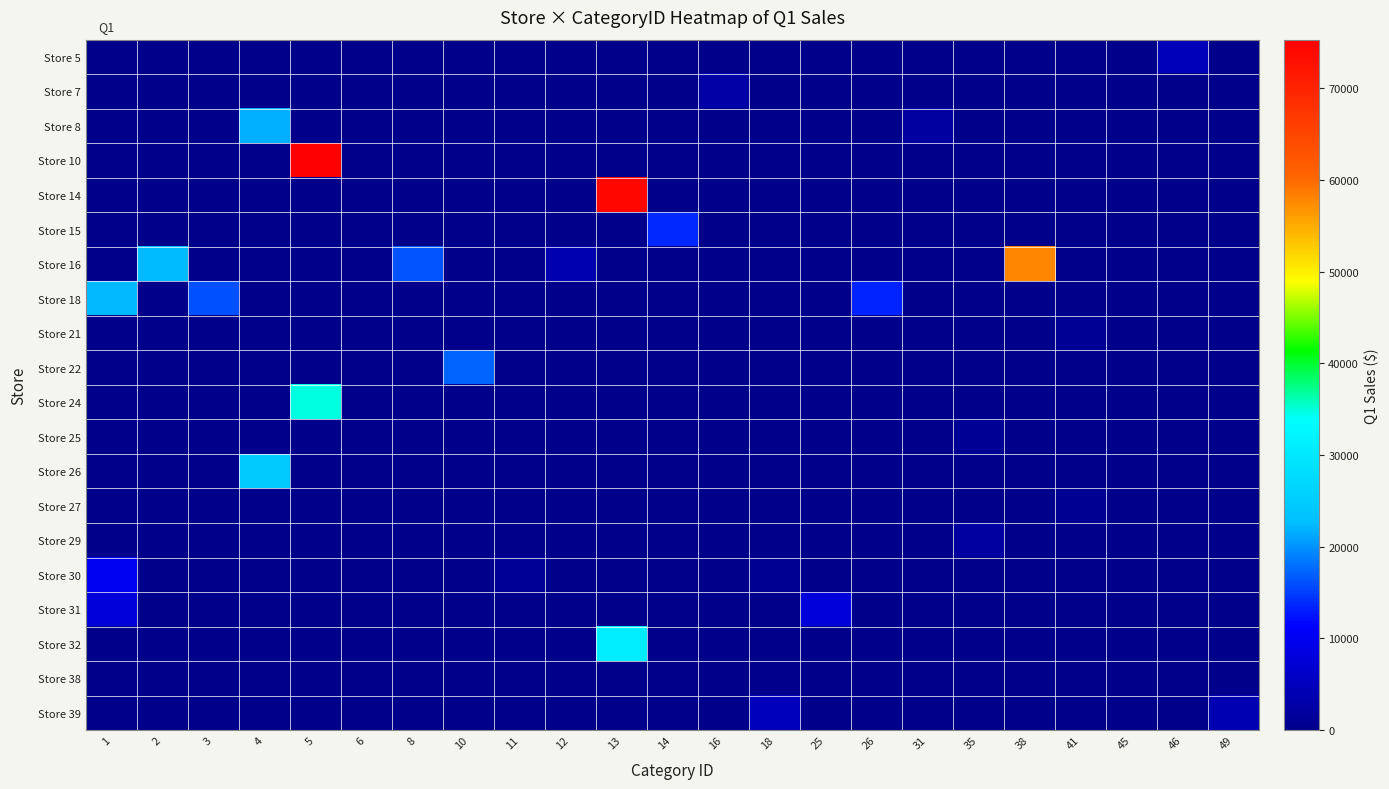

Reading right to left, list all the values displayed in this chart.

Store 5: 49=0.0	46=4515.5	45=0.0	41=0.0	38=0.0	35=0.0	31=0.0	26=0.0	25=0.0	18=0.0	16=0.0	14=0.0	13=0.0	12=0.0	11=0.0	10=0.0	8=0.0	6=0.0	5=0.0	4=0.0	3=0.0	2=0.0	1=0.0
Store 7: 49=0.0	46=0.0	45=2.0	41=0.0	38=0.0	35=0.0	31=0.0	26=0.0	25=0.0	18=0.0	16=2774.5	14=0.0	13=0.0	12=0.0	11=0.0	10=0.0	8=0.0	6=0.0	5=0.0	4=0.0	3=0.0	2=0.0	1=0.0
Store 8: 49=0.0	46=0.0	45=0.0	41=0.0	38=0.0	35=0.0	31=2136.2	26=0.0	25=0.0	18=0.0	16=0.0	14=0.0	13=0.0	12=0.0	11=0.0	10=0.0	8=0.0	6=0.0	5=0.0	4=21759.8	3=0.0	2=0.0	1=0.0
Store 10: 49=0.0	46=0.0	45=0.0	41=0.0	38=0.0	35=0.0	31=0.0	26=0.0	25=0.0	18=0.0	16=0.0	14=0.0	13=0.0	12=0.0	11=0.0	10=0.0	8=0.0	6=0.0	5=75297.9	4=0.0	3=0.0	2=0.0	1=0.0
Store 14: 49=0.0	46=0.0	45=0.0	41=0.0	38=0.0	35=0.0	31=0.0	26=0.0	25=0.0	18=0.0	16=0.0	14=0.0	13=74120.0	12=0.0	11=0.0	10=0.0	8=0.0	6=0.0	5=0.0	4=0.0	3=0.0	2=0.0	1=0.0
Store 15: 49=0.0	46=0.0	45=0.0	41=0.0	38=0.0	35=0.0	31=0.0	26=0.0	25=0.0	18=0.0	16=0.0	14=13723.5	13=0.0	12=0.0	11=0.0	10=0.0	8=0.0	6=0.0	5=0.0	4=0.0	3=0.0	2=0.0	1=0.0
Store 16: 49=0.0	46=0.0	45=0.0	41=0.0	38=57776.8	35=0.0	31=0.0	26=0.0	25=0.0	18=0.0	16=0.0	14=0.0	13=0.0	12=3606.5	11=0.0	10=0.0	8=16238.1	6=0.0	5=0.0	4=0.0	3=0.0	2=22483.9	1=0.0
Store 18: 49=0.0	46=0.0	45=0.0	41=0.0	38=0.0	35=0.0	31=0.0	26=13386.5	25=0.0	18=0.0	16=0.0	14=0.0	13=0.0	12=0.0	11=0.0	10=0.0	8=0.0	6=0.0	5=0.0	4=0.0	3=16151.0	2=0.0	1=22252.7
Store 21: 49=0.0	46=0.0	45=0.0	41=1108.0	38=0.0	35=0.0	31=0.0	26=0.0	25=0.0	18=0.0	16=0.0	14=0.0	13=0.0	12=0.0	11=0.0	10=0.0	8=0.0	6=0.0	5=0.0	4=0.0	3=0.0	2=0.0	1=0.0
Store 22: 49=0.0	46=0.0	45=0.0	41=0.0	38=0.0	35=0.0	31=0.0	26=0.0	25=0.0	18=0.0	16=0.0	14=0.0	13=0.0	12=0.0	11=0.0	10=17305.1	8=0.0	6=0.0	5=0.0	4=0.0	3=0.0	2=0.0	1=0.0
Store 24: 49=0.0	46=0.0	45=0.0	41=0.0	38=0.0	35=0.0	31=0.0	26=0.0	25=0.0	18=0.0	16=0.0	14=0.0	13=0.0	12=0.0	11=0.0	10=0.0	8=0.0	6=0.0	5=34825.5	4=0.0	3=0.0	2=0.0	1=0.0
Store 25: 49=0.0	46=0.0	45=0.0	41=0.0	38=0.0	35=900.5	31=0.0	26=0.0	25=0.0	18=0.0	16=0.0	14=0.0	13=0.0	12=0.0	11=0.0	10=0.0	8=0.0	6=0.0	5=0.0	4=0.0	3=0.0	2=0.0	1=0.0
Store 26: 49=0.0	46=0.0	45=0.0	41=0.0	38=0.0	35=0.0	31=0.0	26=0.0	25=0.0	18=0.0	16=0.0	14=0.0	13=0.0	12=0.0	11=0.0	10=0.0	8=0.0	6=0.0	5=0.0	4=24639.6	3=0.0	2=0.0	1=0.0
Store 27: 49=0.0	46=0.0	45=0.0	41=823.0	38=0.0	35=0.0	31=0.0	26=0.0	25=0.0	18=0.0	16=0.0	14=0.0	13=0.0	12=0.0	11=0.0	10=0.0	8=0.0	6=0.0	5=0.0	4=0.0	3=0.0	2=0.0	1=0.0
Store 29: 49=0.0	46=0.0	45=0.0	41=0.0	38=0.0	35=2131.0	31=0.0	26=0.0	25=0.0	18=0.0	16=0.0	14=0.0	13=0.0	12=0.0	11=0.0	10=0.0	8=0.0	6=0.0	5=0.0	4=0.0	3=0.0	2=0.0	1=0.0
Store 30: 49=0.0	46=0.0	45=0.0	41=0.0	38=0.0	35=0.0	31=0.0	26=0.0	25=30.2	18=611.2	16=0.0	14=0.0	13=0.0	12=0.0	11=1255.0	10=0.0	8=0.0	6=0.0	5=0.0	4=0.0	3=0.0	2=0.0	1=10158.8
Store 31: 49=0.0	46=0.0	45=0.0	41=0.0	38=0.0	35=0.0	31=0.0	26=0.0	25=7837.5	18=0.0	16=0.0	14=0.0	13=0.0	12=0.0	11=0.0	10=0.0	8=0.0	6=0.0	5=0.0	4=0.0	3=0.0	2=0.0	1=7837.5
Store 32: 49=0.0	46=0.0	45=0.0	41=0.0	38=0.0	35=0.0	31=0.0	26=0.0	25=0.0	18=0.0	16=0.0	14=0.0	13=30832.6	12=0.0	11=0.0	10=0.0	8=0.0	6=0.0	5=0.0	4=0.0	3=0.0	2=0.0	1=0.0
Store 38: 49=0.0	46=0.0	45=0.0	41=0.0	38=0.0	35=0.0	31=0.0	26=0.0	25=0.0	18=278.5	16=0.0	14=0.0	13=0.0	12=0.0	11=0.0	10=0.0	8=0.0	6=0.0	5=0.0	4=0.0	3=0.0	2=0.0	1=0.0
Store 39: 49=4113.3	46=0.0	45=0.0	41=0.0	38=0.0	35=0.0	31=0.0	26=0.0	25=0.0	18=4888.5	16=0.0	14=0.0	13=0.0	12=0.0	11=0.0	10=0.0	8=0.0	6=0.0	5=0.0	4=0.0	3=0.0	2=0.0	1=0.0